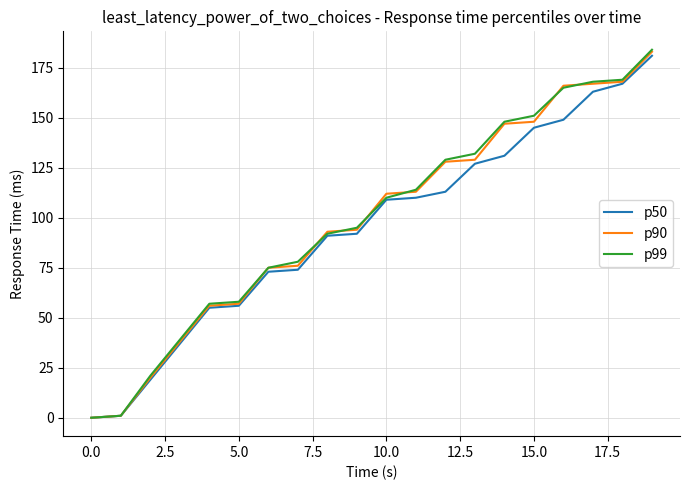

Which series has the widest spread of values?

p99